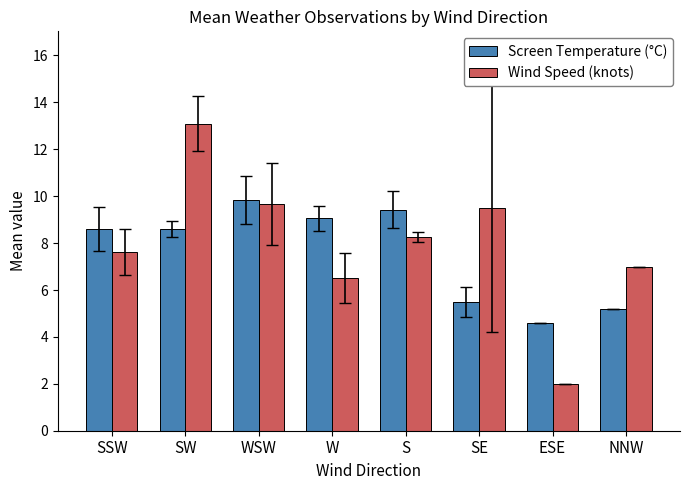

What is the average value of the Screen Temperature (°C) series?

7.6